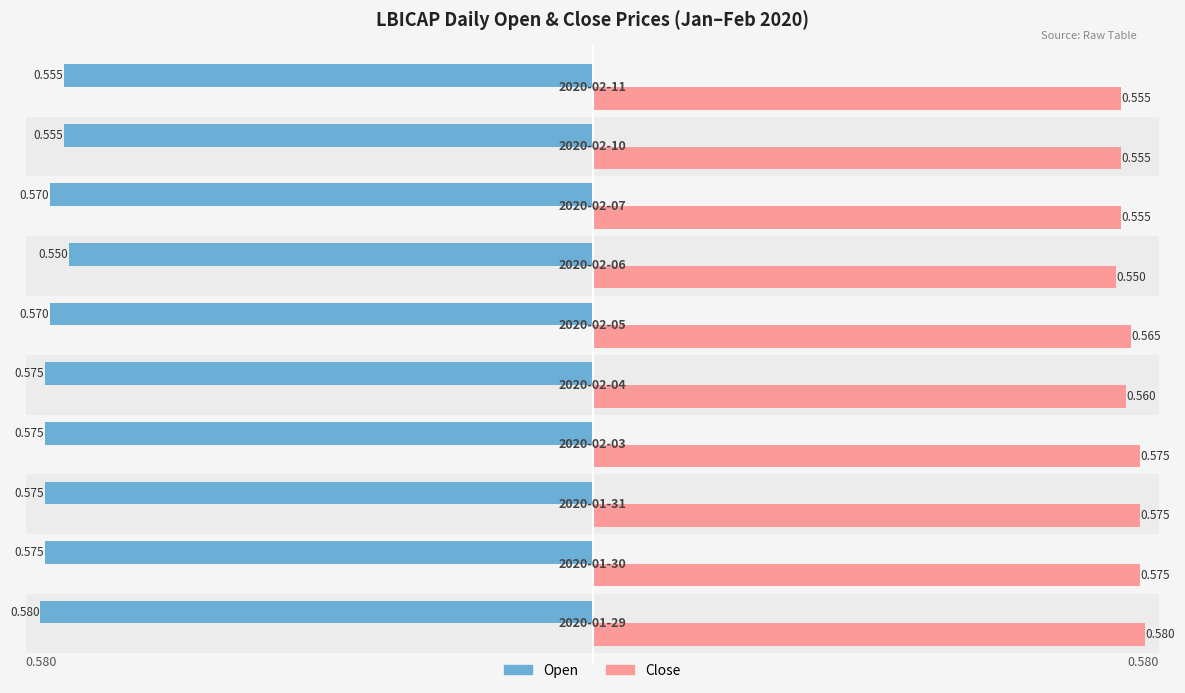

What is the sum of all close values?

5.6